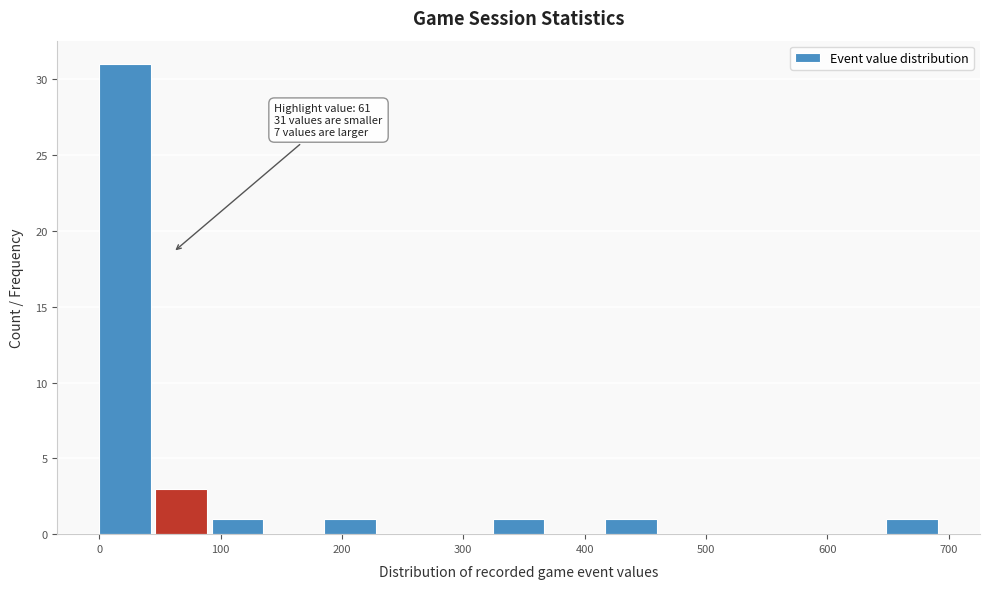

Which range on the x-axis has the tallest bar?

0 to 50